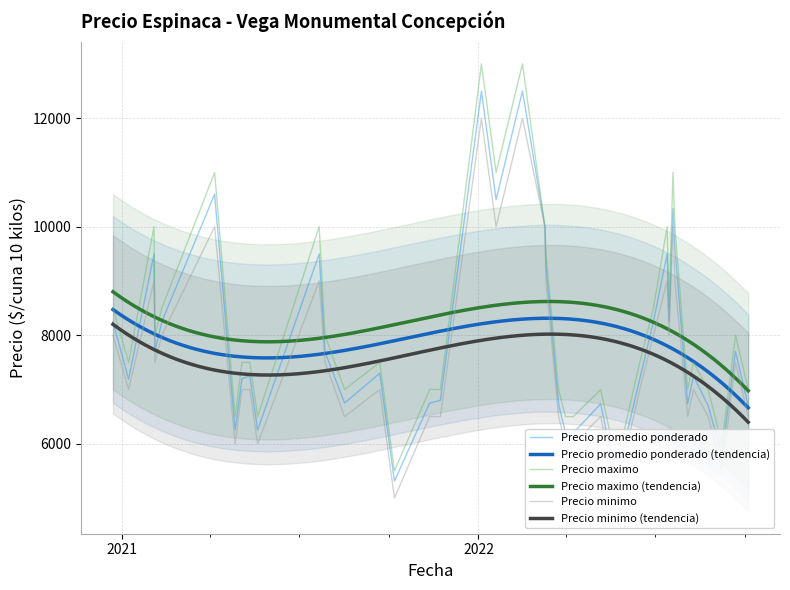

Which series has the largest total across all categories?

Precio maximo